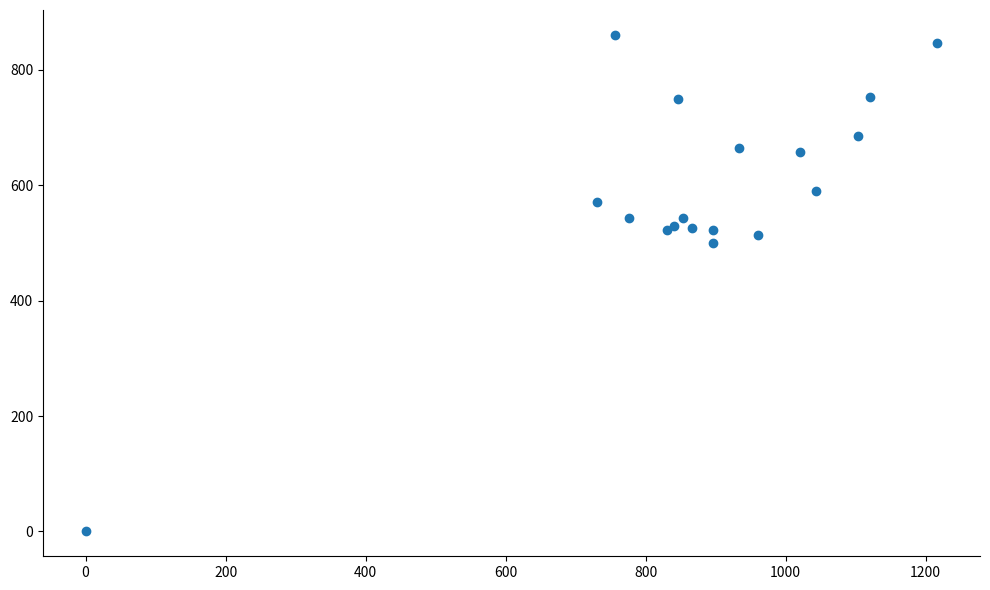

What Y value in the scatter plot is closest to 430?

499.5